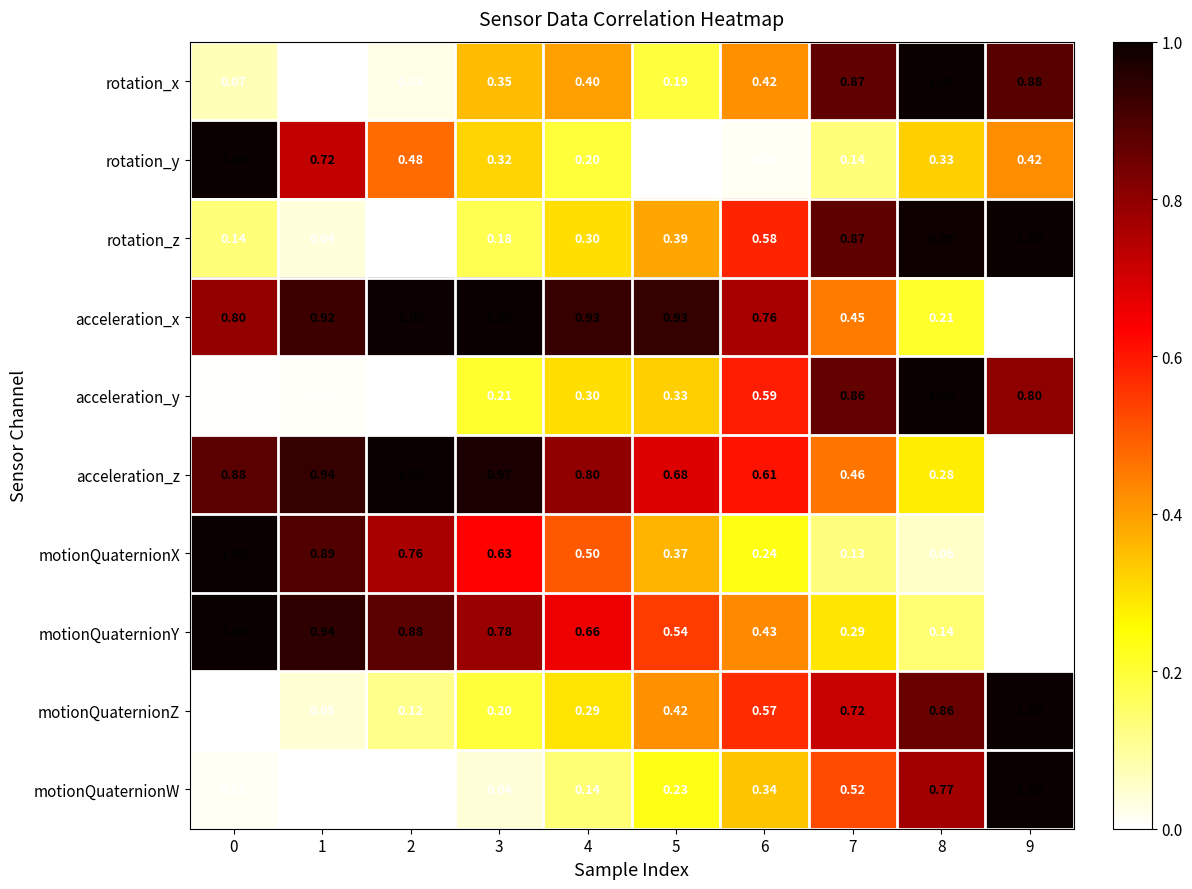

Which series changed the most between 0 and 6?

rotation_y